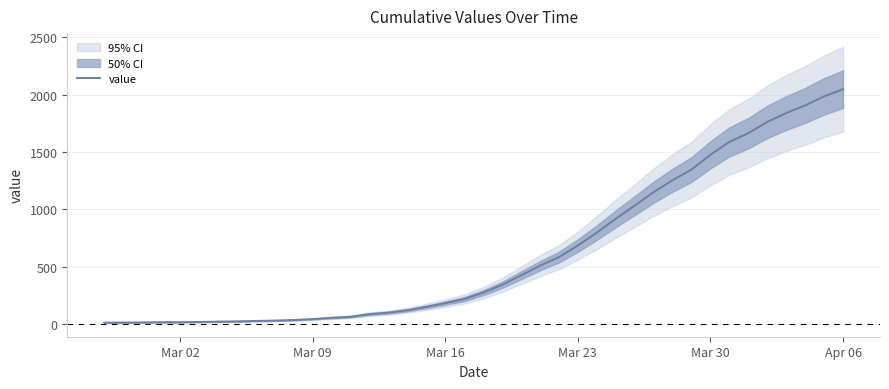

Which category has the highest value in the value series?

Apr 06